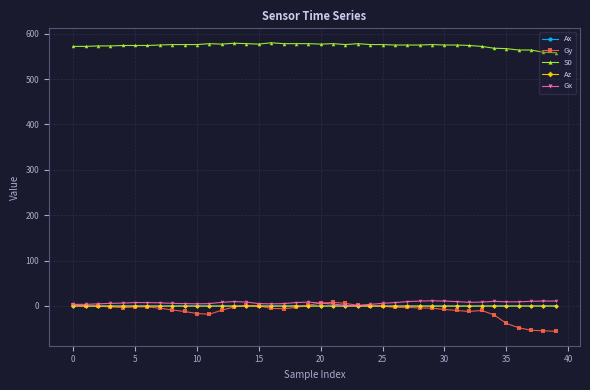

Which series has the widest spread of values?

Gy